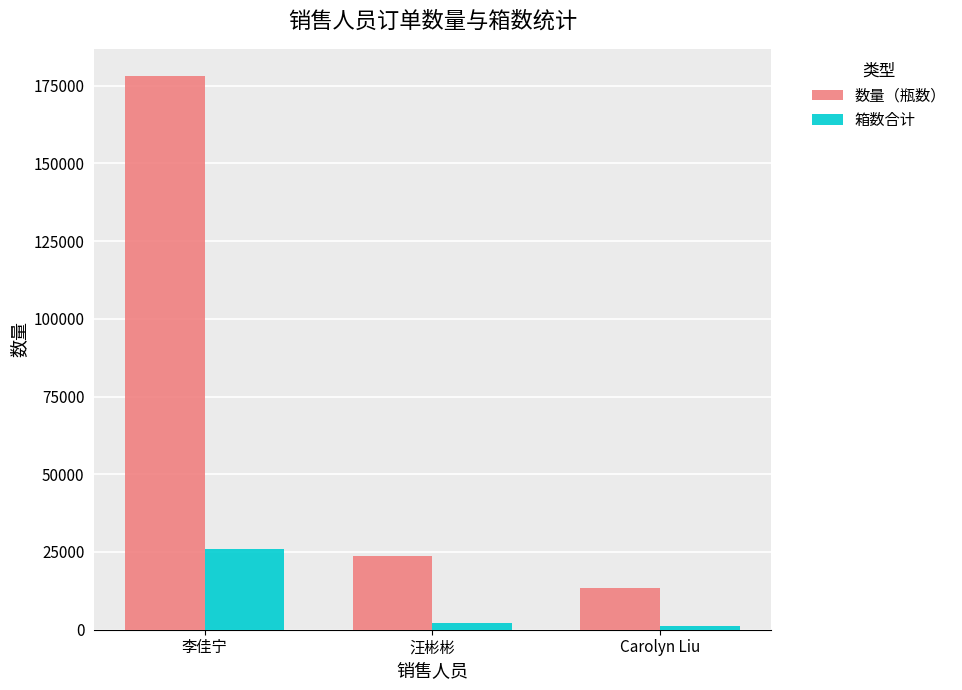

At which label is 数量（瓶数） closest to 95637?

汪彬彬